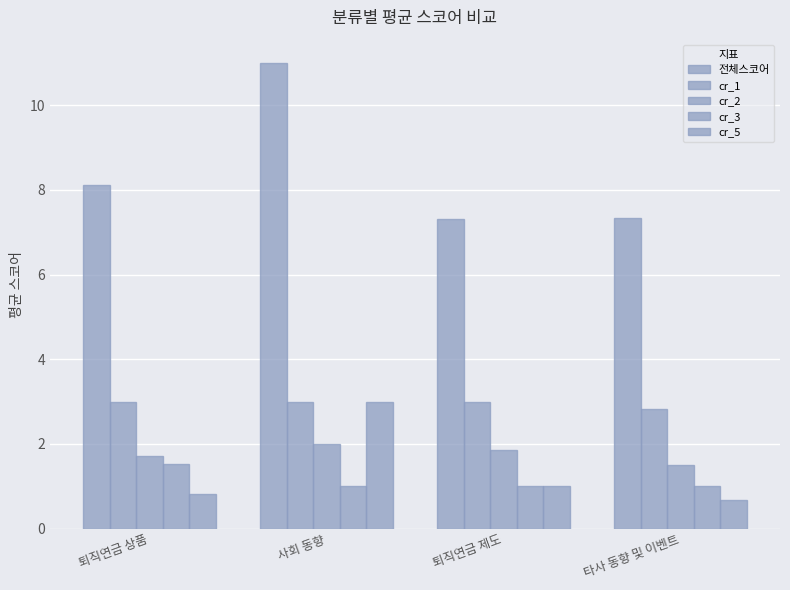

Reading left to right, transcribe all the data shown in this chart.

전체스코어: 퇴직연금 상품=8.1	사회 동향=11.0	퇴직연금 제도=7.3	타사 동향 및 이벤트=7.3
cr_1: 퇴직연금 상품=3.0	사회 동향=3.0	퇴직연금 제도=3.0	타사 동향 및 이벤트=2.8
cr_2: 퇴직연금 상품=1.7	사회 동향=2.0	퇴직연금 제도=1.8	타사 동향 및 이벤트=1.5
cr_3: 퇴직연금 상품=1.5	사회 동향=1.0	퇴직연금 제도=1.0	타사 동향 및 이벤트=1.0
cr_5: 퇴직연금 상품=0.8	사회 동향=3.0	퇴직연금 제도=1.0	타사 동향 및 이벤트=0.7